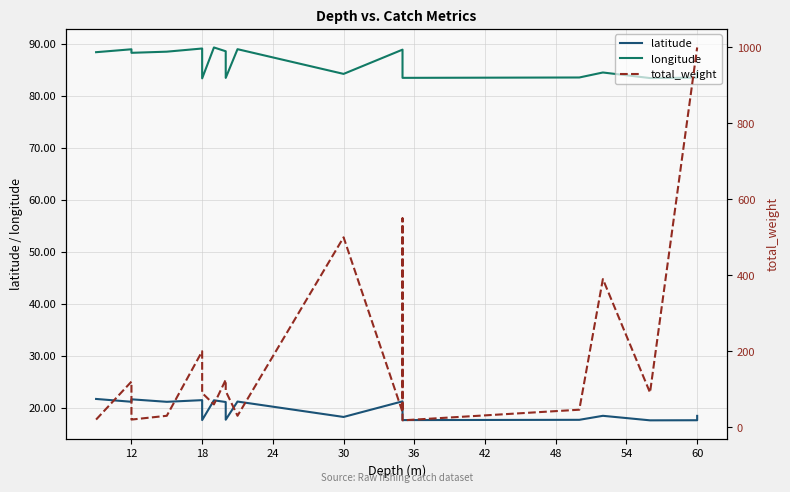

At which category does total_weight reach its first local peak?

12